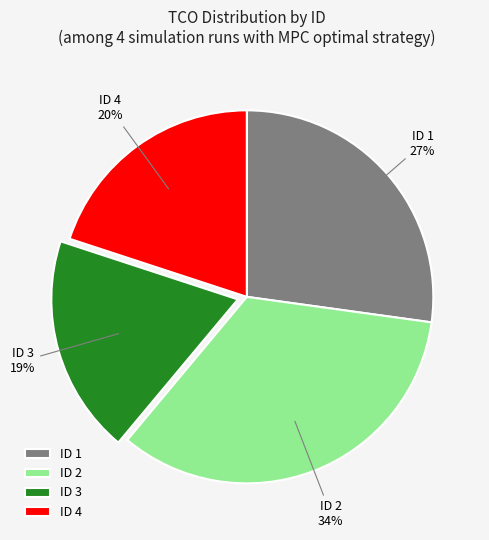

What percentage is the ID 2 slice, to the nearest percent?

34%